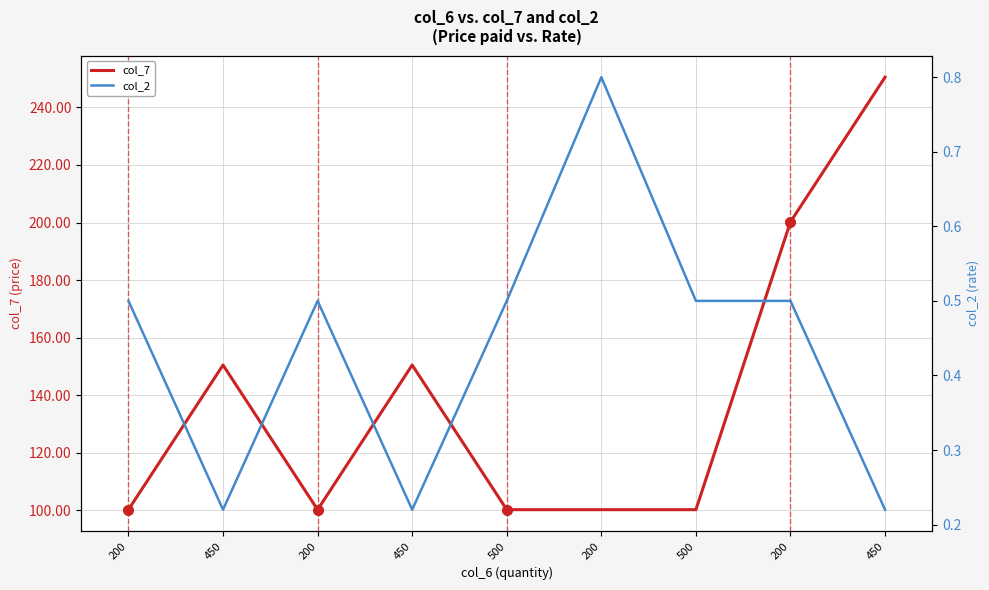

What is the label of the 8th point from the left?

200